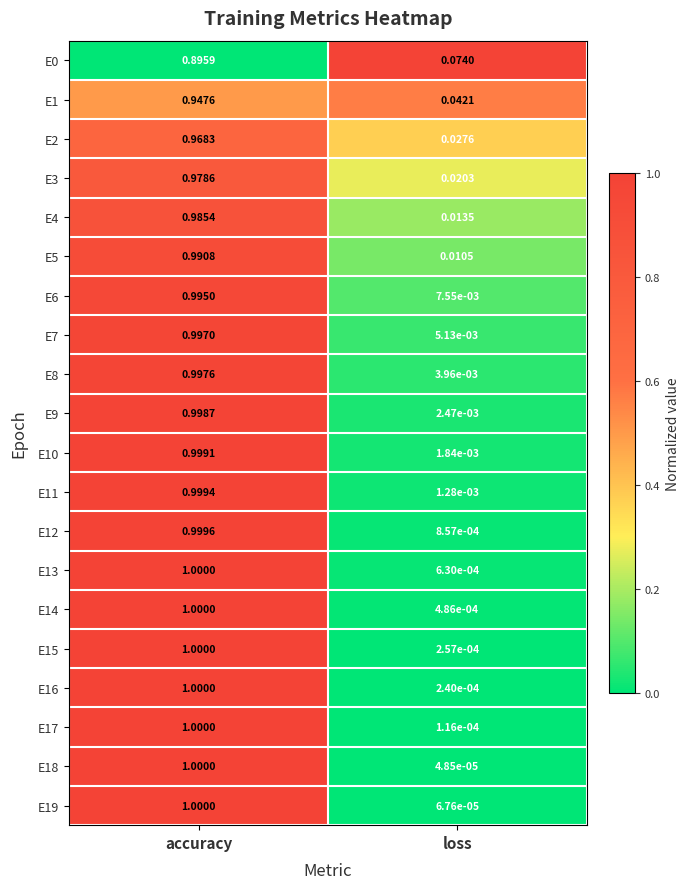

Which series has the largest total across all categories?

E6